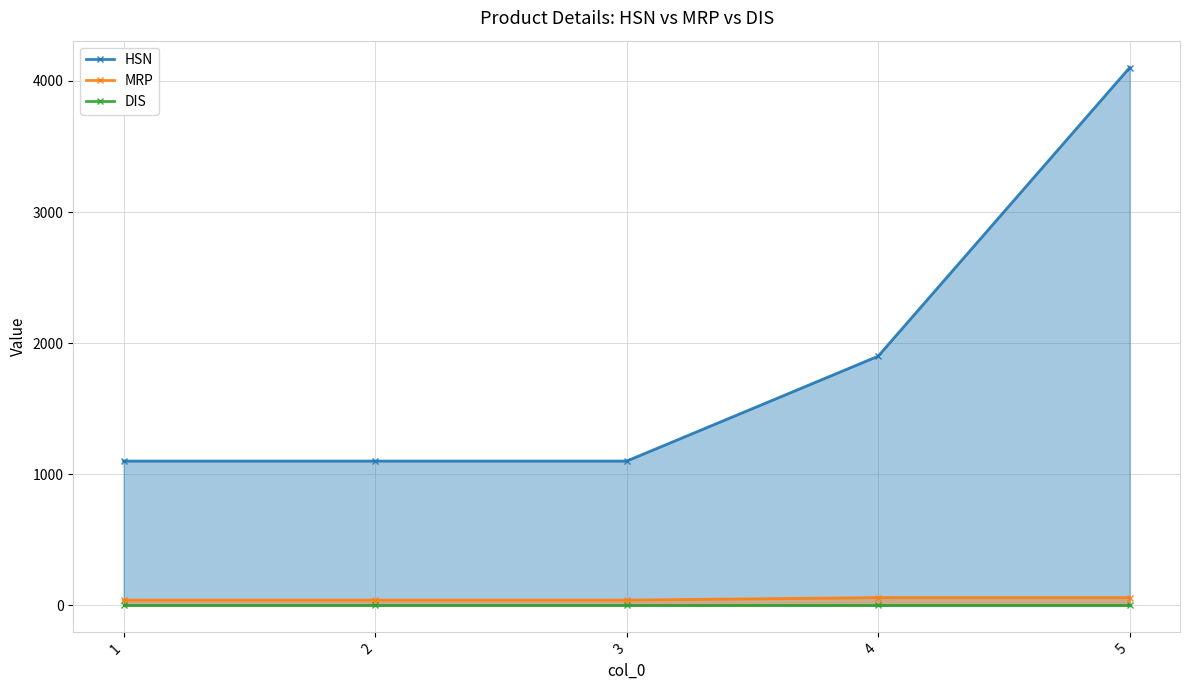

True or false: MRP and HSN cross at least once.

False